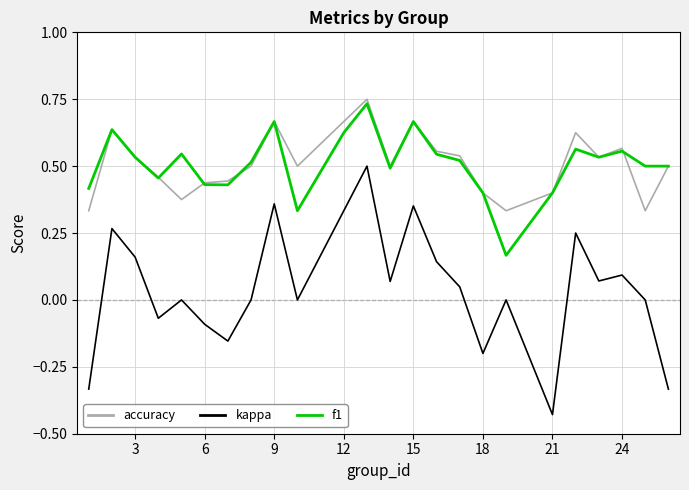

Which series has the largest range (max minus min)?

kappa